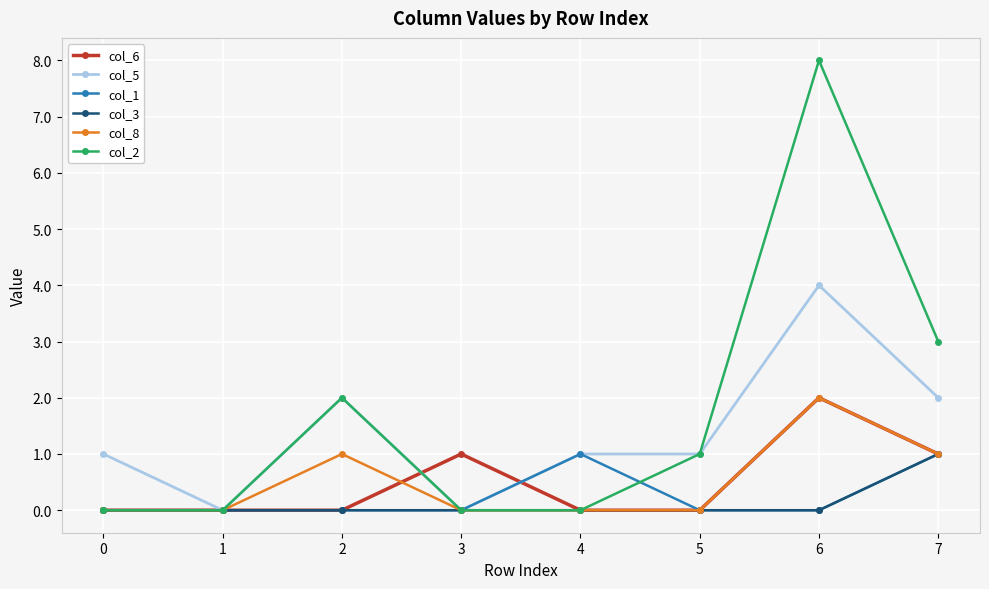

True or false: col_2 and col_6 cross at least once.

True